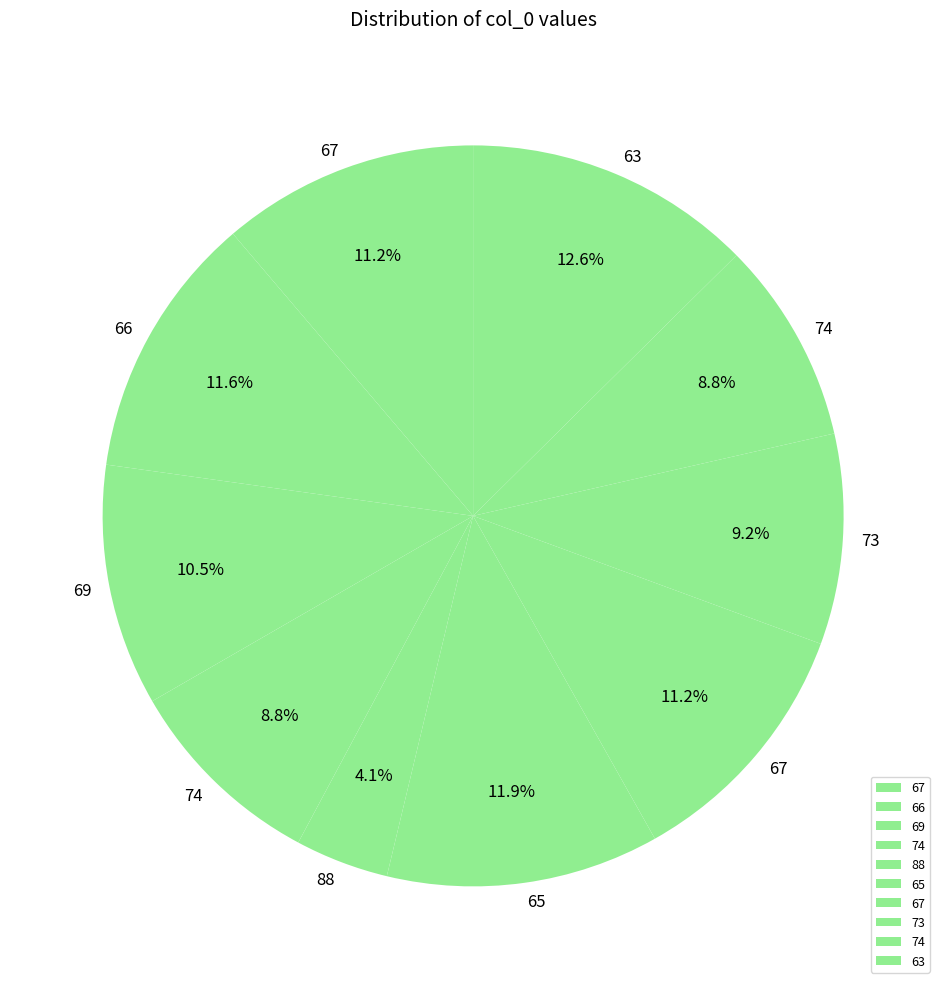

How many slices are in this pie chart?

10